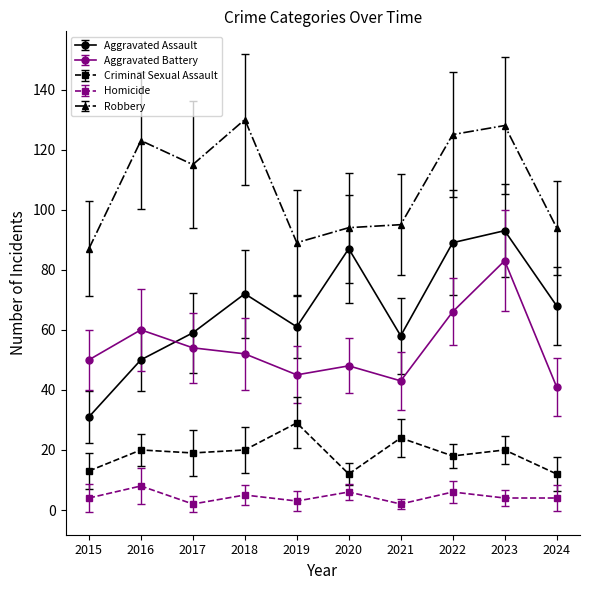

Which series has the largest total across all categories?

Robbery